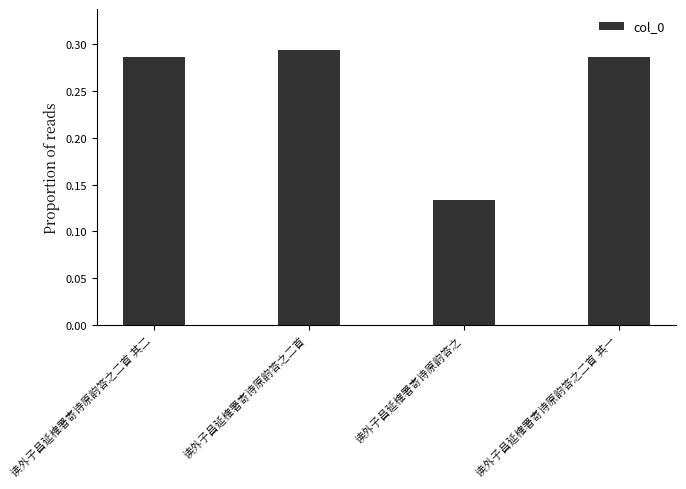

What is the sum of the values at 读外子昌延榷署寄诗原韵答之 and 读外子昌延榷署寄诗原韵答之二首 其一?

0.4